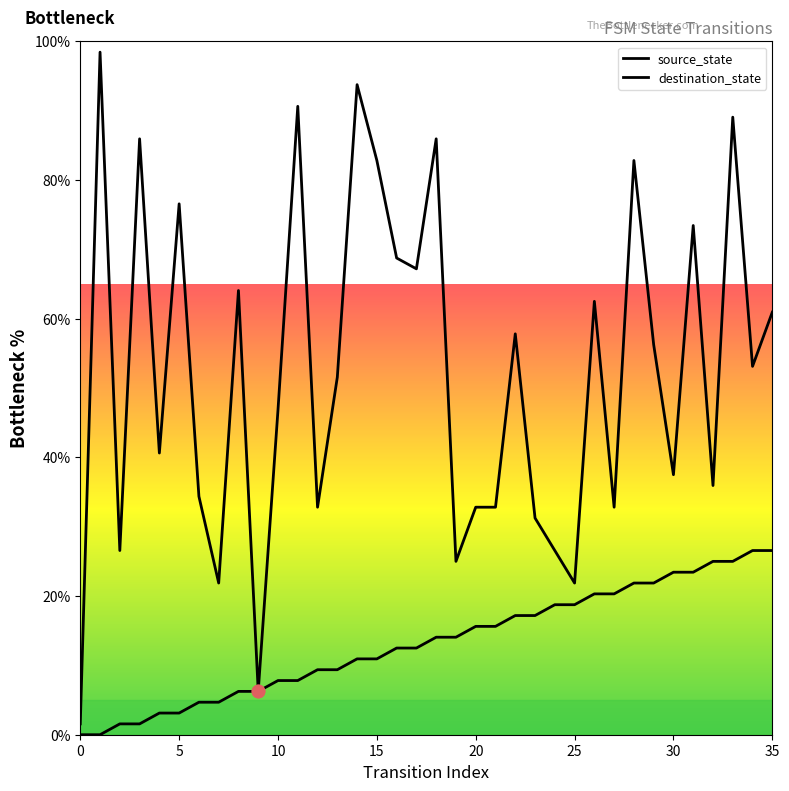

Which series reaches the maximum Y coordinate?

destination_state